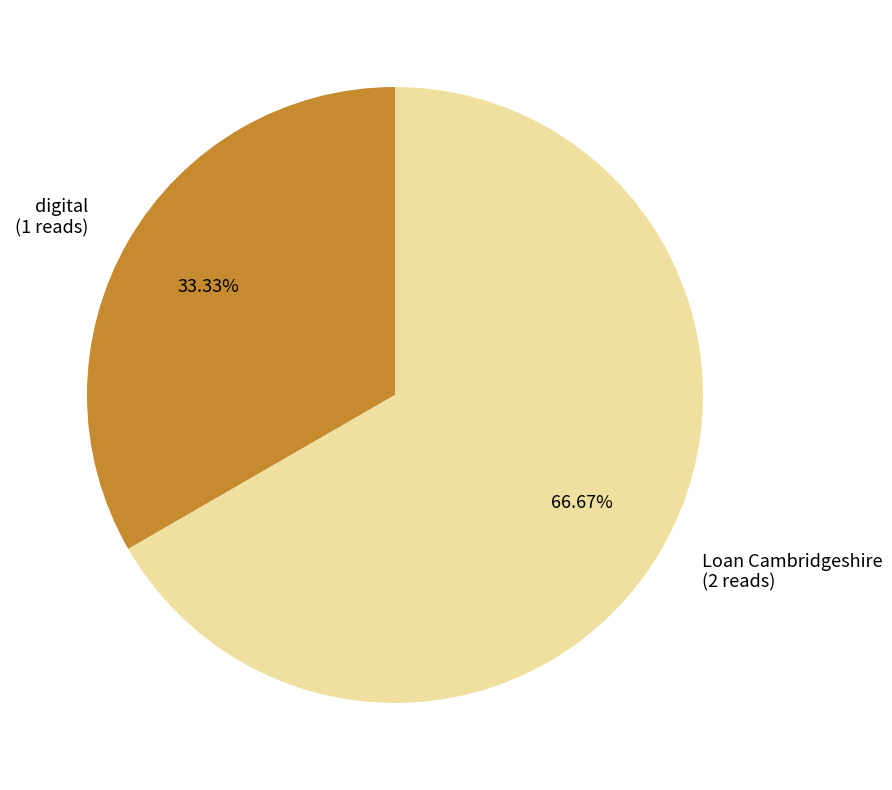

How many slices are in this pie chart?

2